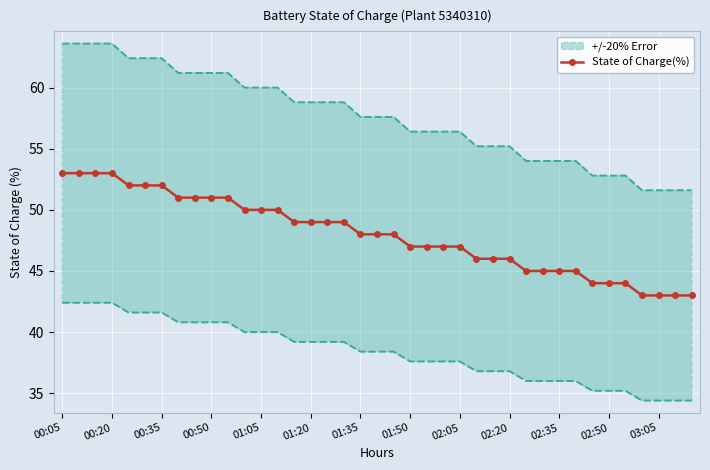

What is the highest value of the State of Charge(%) series?

53